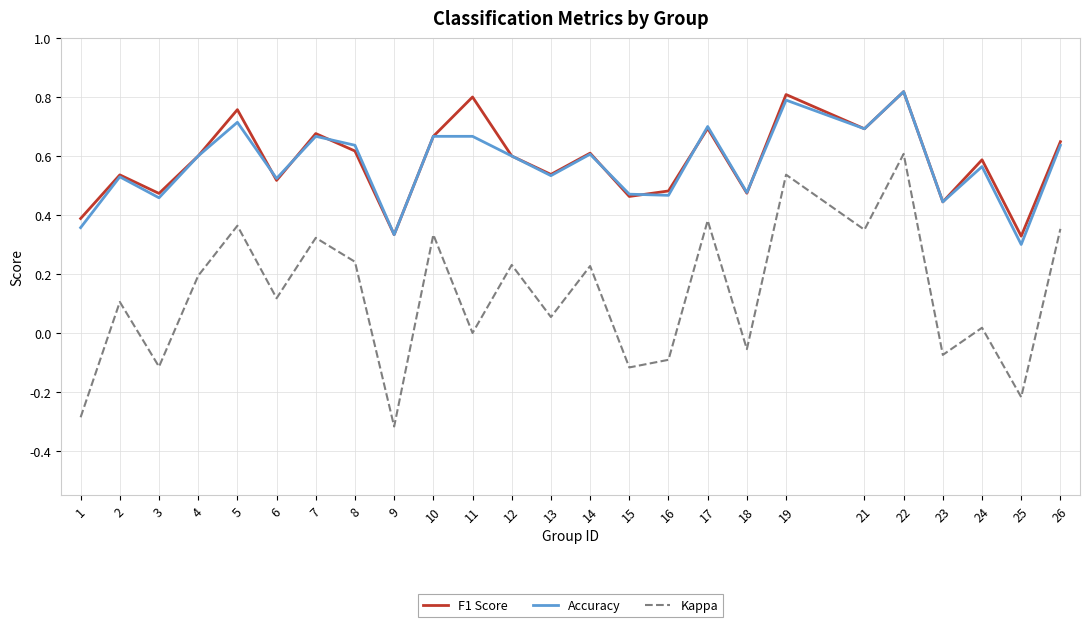

Is it true that Kappa equals 0.6 at 22?

True